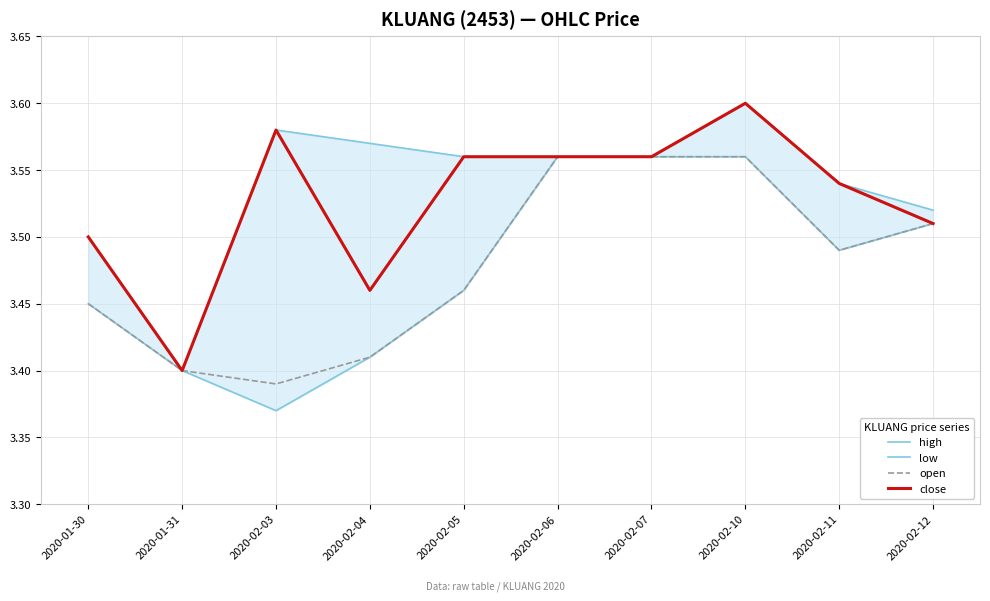

Reading left to right, list all the values displayed in this chart.

high: 2020-01-30=3.5	2020-01-31=3.4	2020-02-03=3.6	2020-02-04=3.6	2020-02-05=3.6	2020-02-06=3.6	2020-02-07=3.6	2020-02-10=3.6	2020-02-11=3.5	2020-02-12=3.5
low: 2020-01-30=3.5	2020-01-31=3.4	2020-02-03=3.4	2020-02-04=3.4	2020-02-05=3.5	2020-02-06=3.6	2020-02-07=3.6	2020-02-10=3.6	2020-02-11=3.5	2020-02-12=3.5
open: 2020-01-30=3.5	2020-01-31=3.4	2020-02-03=3.4	2020-02-04=3.4	2020-02-05=3.5	2020-02-06=3.6	2020-02-07=3.6	2020-02-10=3.6	2020-02-11=3.5	2020-02-12=3.5
close: 2020-01-30=3.5	2020-01-31=3.4	2020-02-03=3.6	2020-02-04=3.5	2020-02-05=3.6	2020-02-06=3.6	2020-02-07=3.6	2020-02-10=3.6	2020-02-11=3.5	2020-02-12=3.5